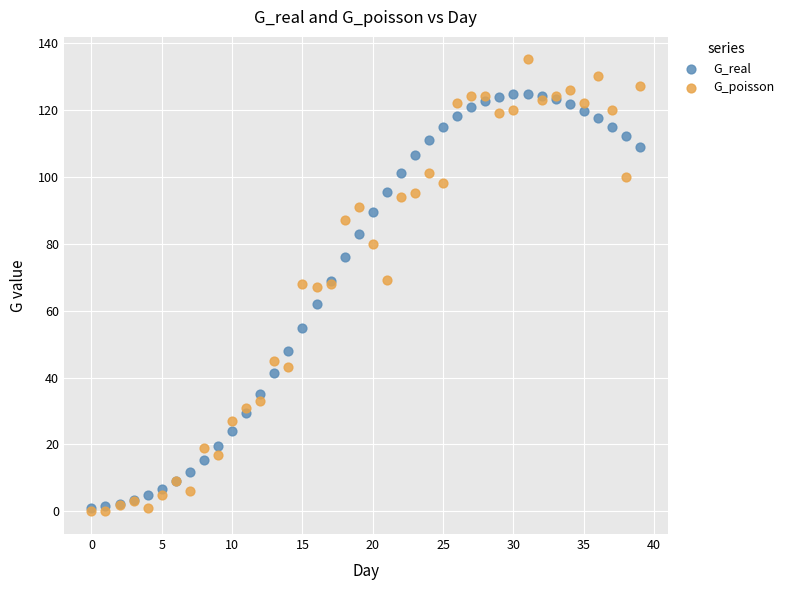

Which series has the largest Y range (max minus min)?

G_poisson